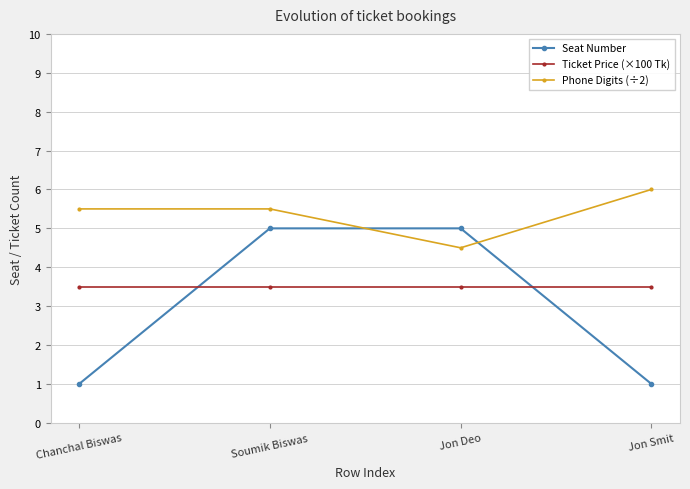

Between Soumik Biswas and Jon Deo, which series saw the biggest shift?

Phone Digits (÷2)